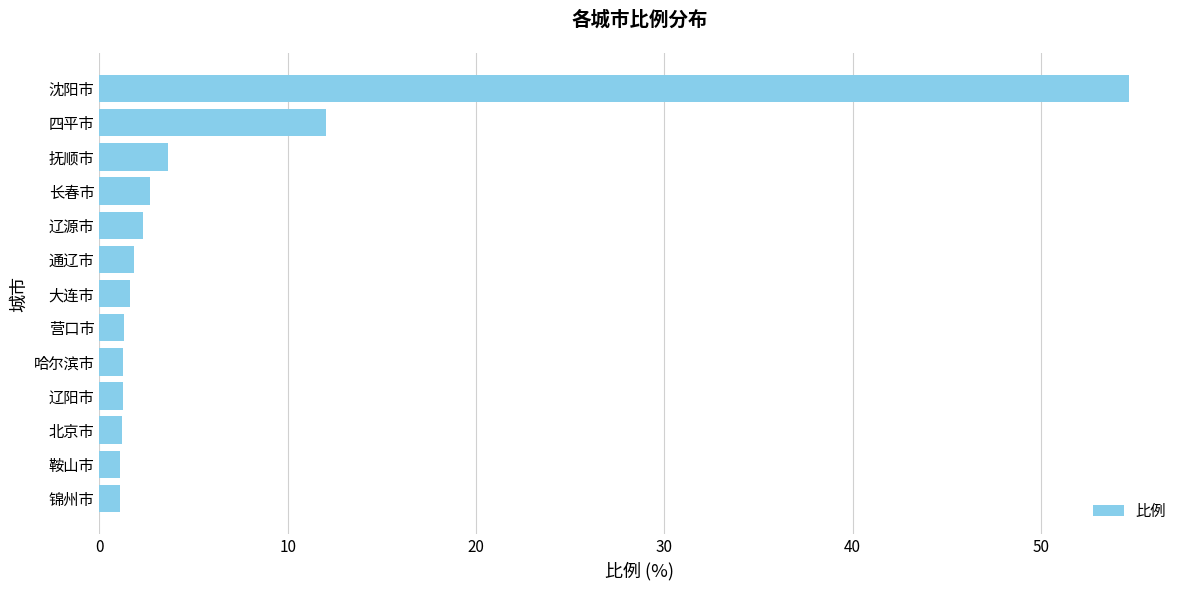

The chart shows a value of 97.1 at 沈阳市. True or false?

False